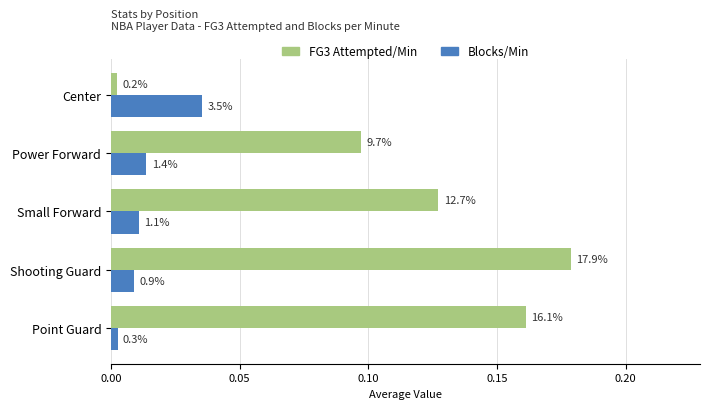

How many groups of bars are there?

5